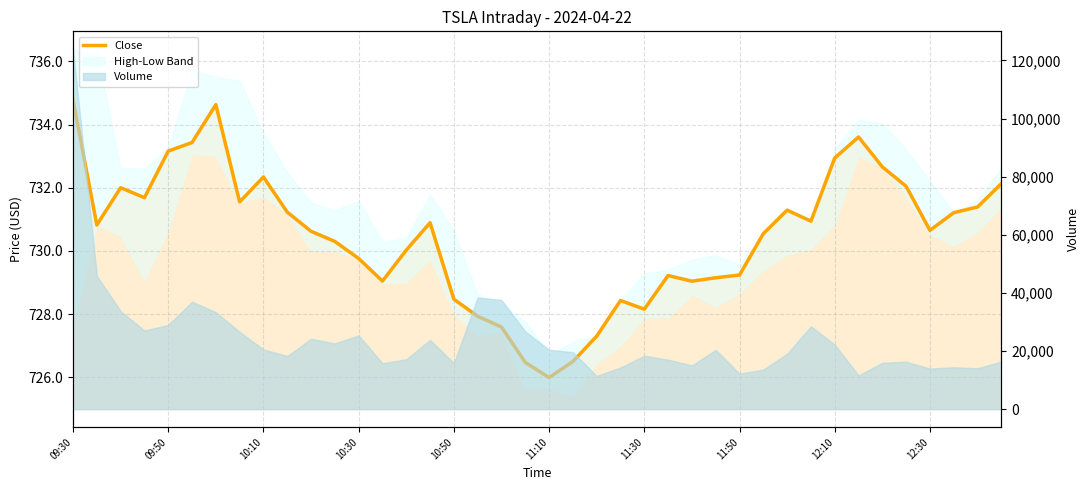

How many lines are shown in the chart?

1